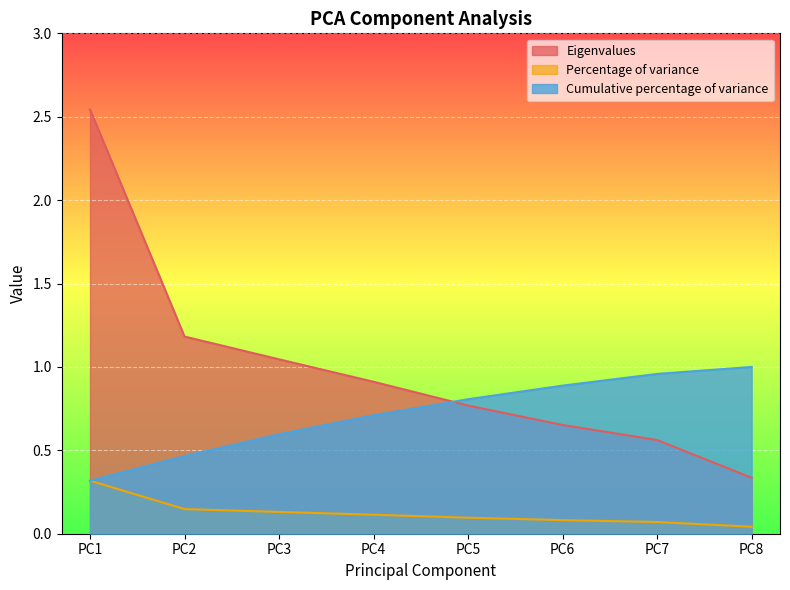

Count the number of categories in the chart.

8